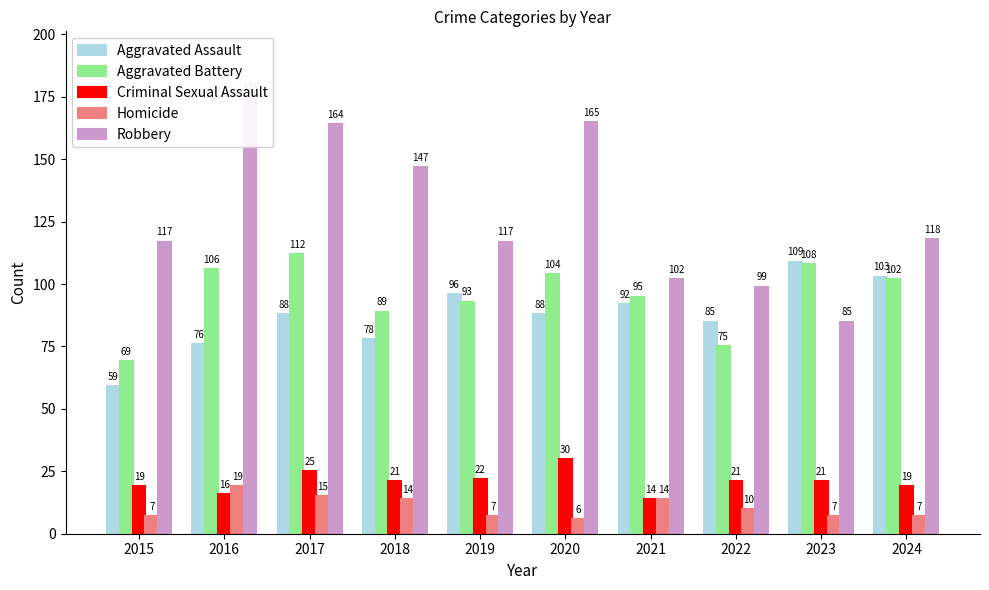

List the labels in order of Criminal Sexual Assault value, smallest first.

2021, 2016, 2015, 2024, 2018, 2022, 2023, 2019, 2017, 2020